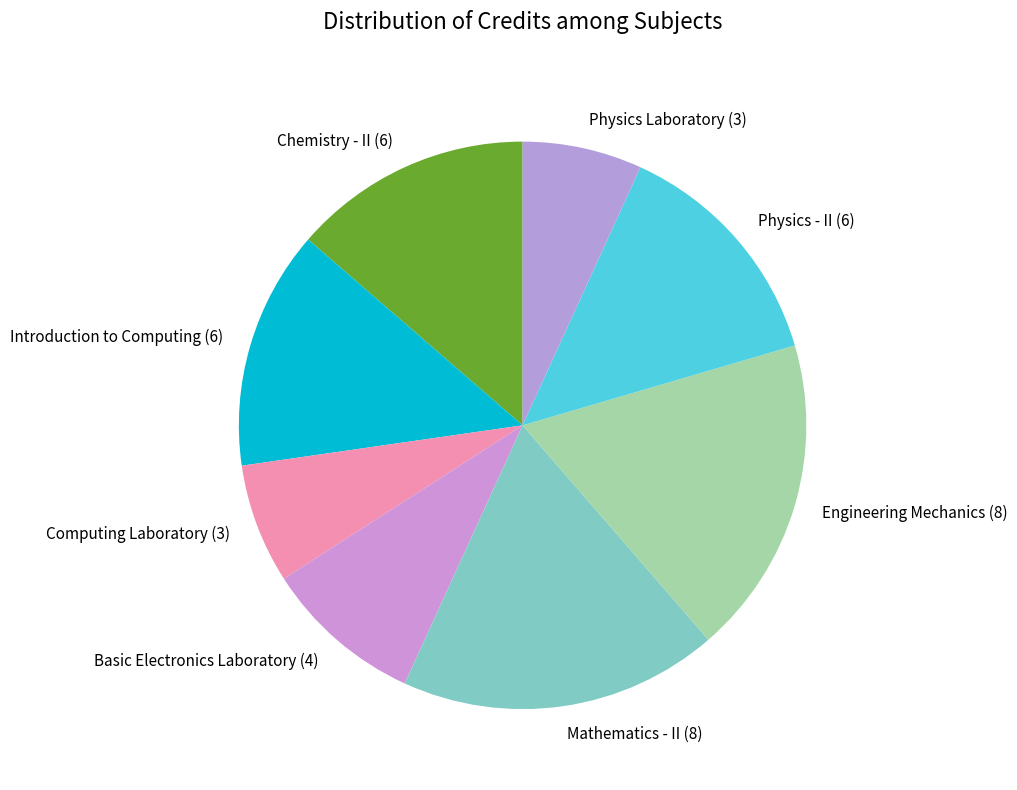

Approximately how many times larger is the value at Physics Laboratory (3) compared to Chemistry - II (6)?

0.5